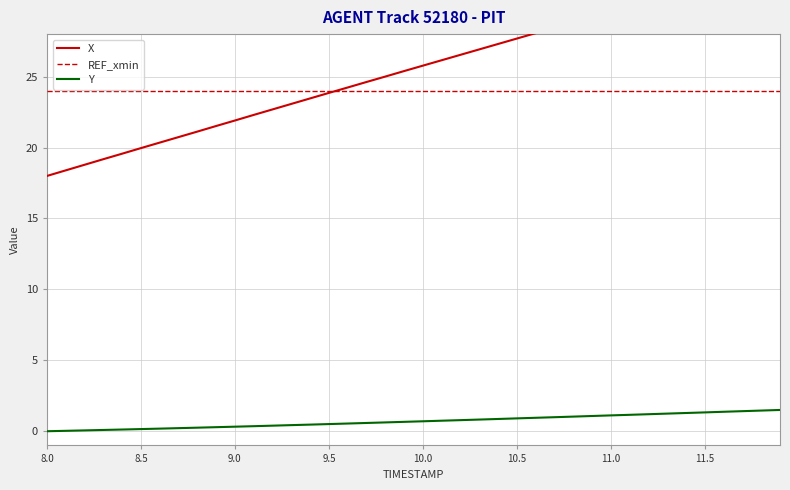

True or false: Y and REF_xmin intersect in this chart.

False